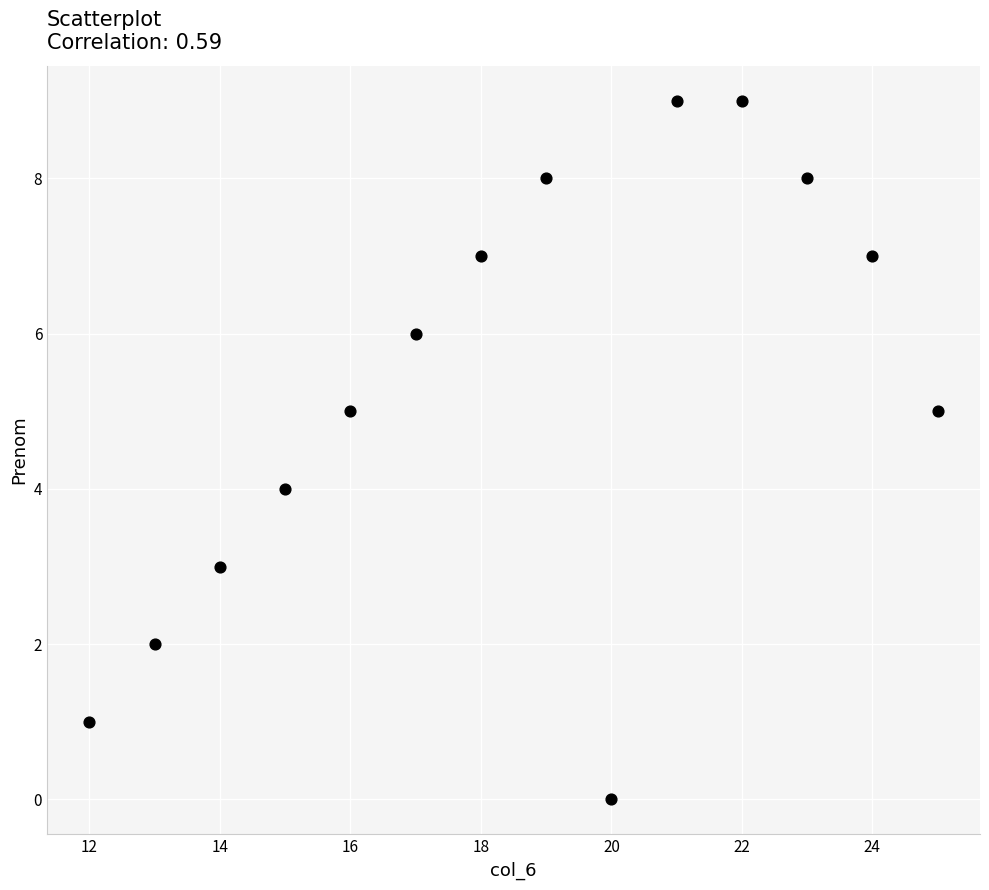

What is the range of Y values (max minus min)?

9